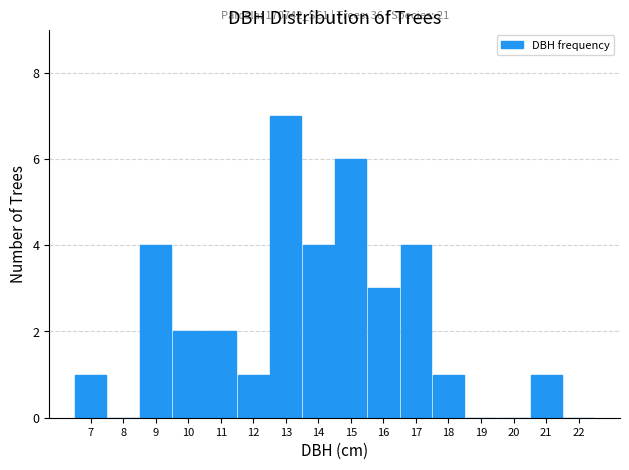

Reading left to right, list all the values displayed in this chart.

7=1	8=0	9=4	10=2	11=2	12=1	13=7	14=4	15=6	16=3	17=4	18=1	19=0	20=0	21=1	22=0